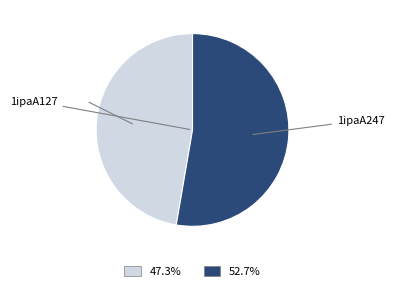

Is there a majority slice in this chart?

Yes